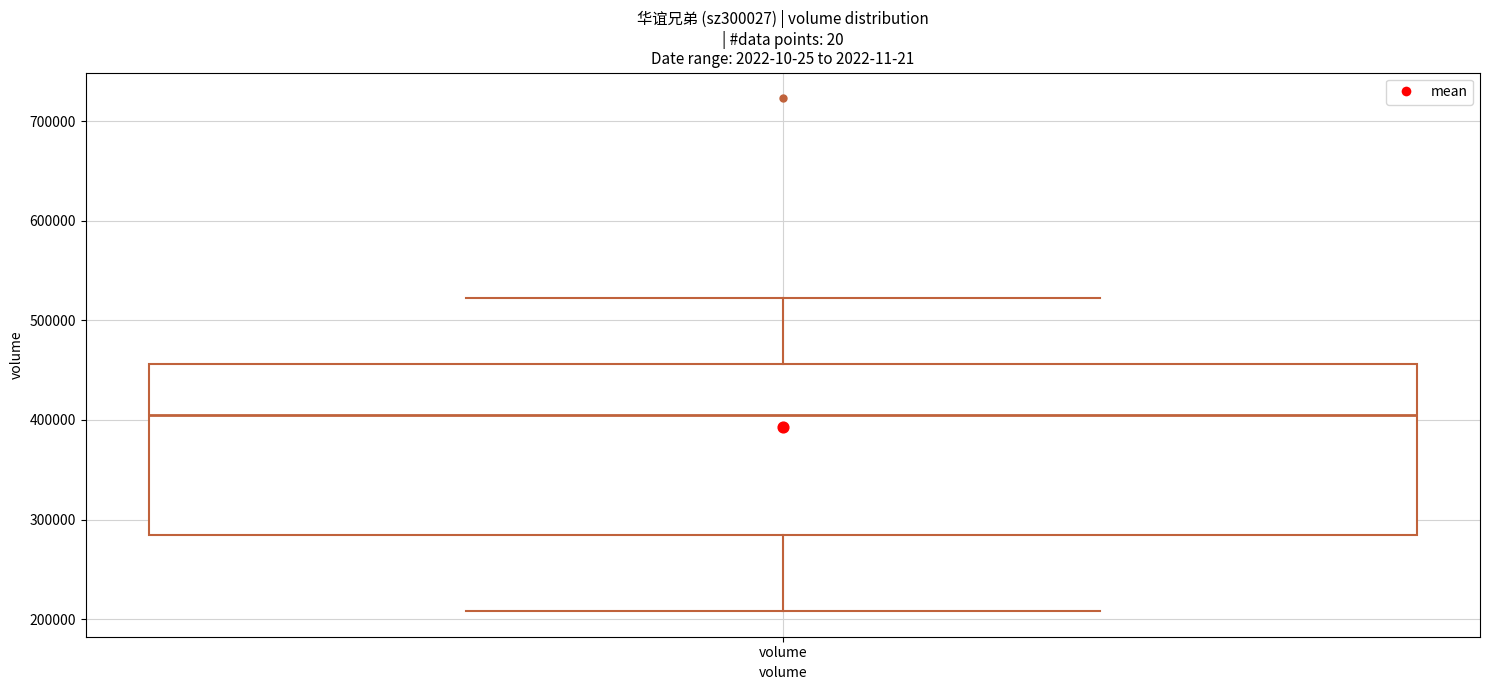

Transcribe this box plot: give where the median line is, the range the box spans, and where the two whiskers end, as read against the y-axis. The values are not printed on the chart, so give them approximately, as read against the axis.

median 400000, box 280000 to 460000, whiskers 210000 to 520000